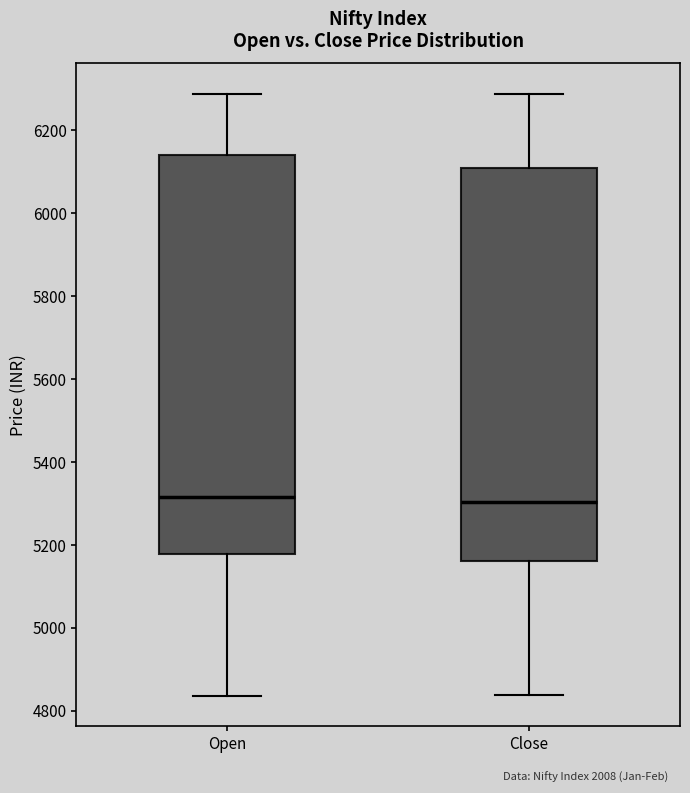

Where does the median line of the box for Open sit on the y-axis? The values are not printed on the chart, so give them approximately, as read against the axis.

5320